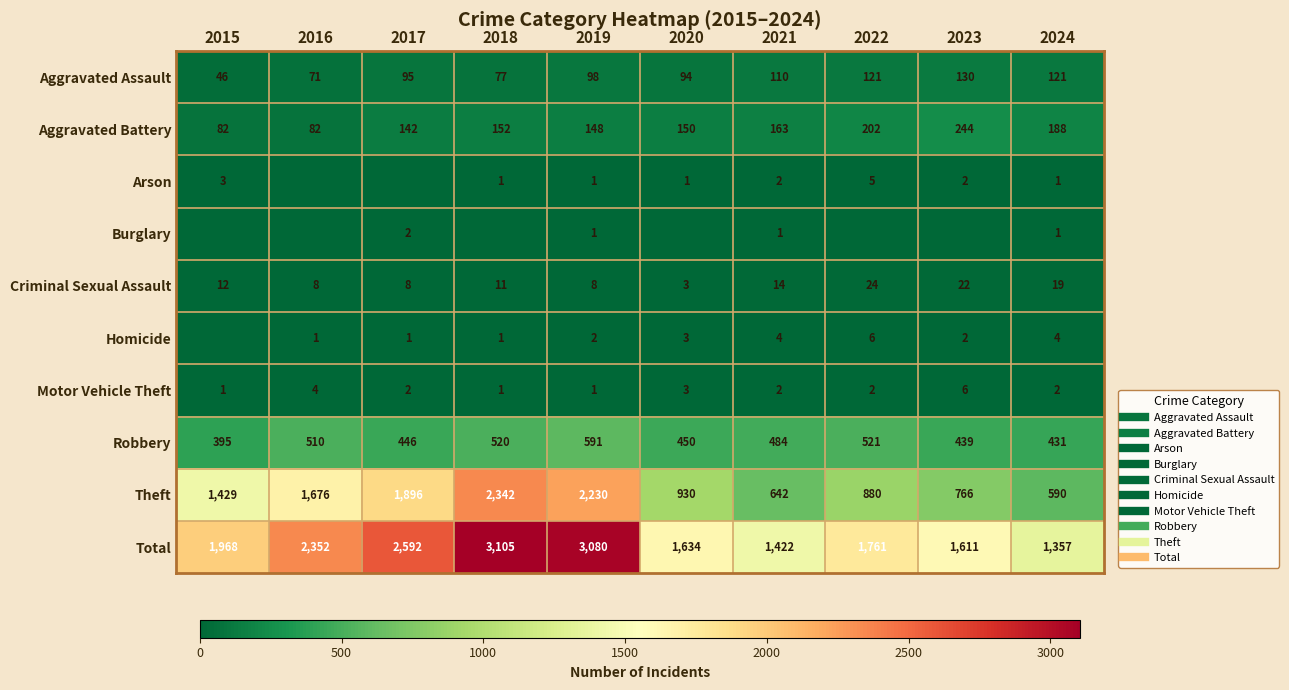

Which has a higher value, 2017 or 2015?

2017